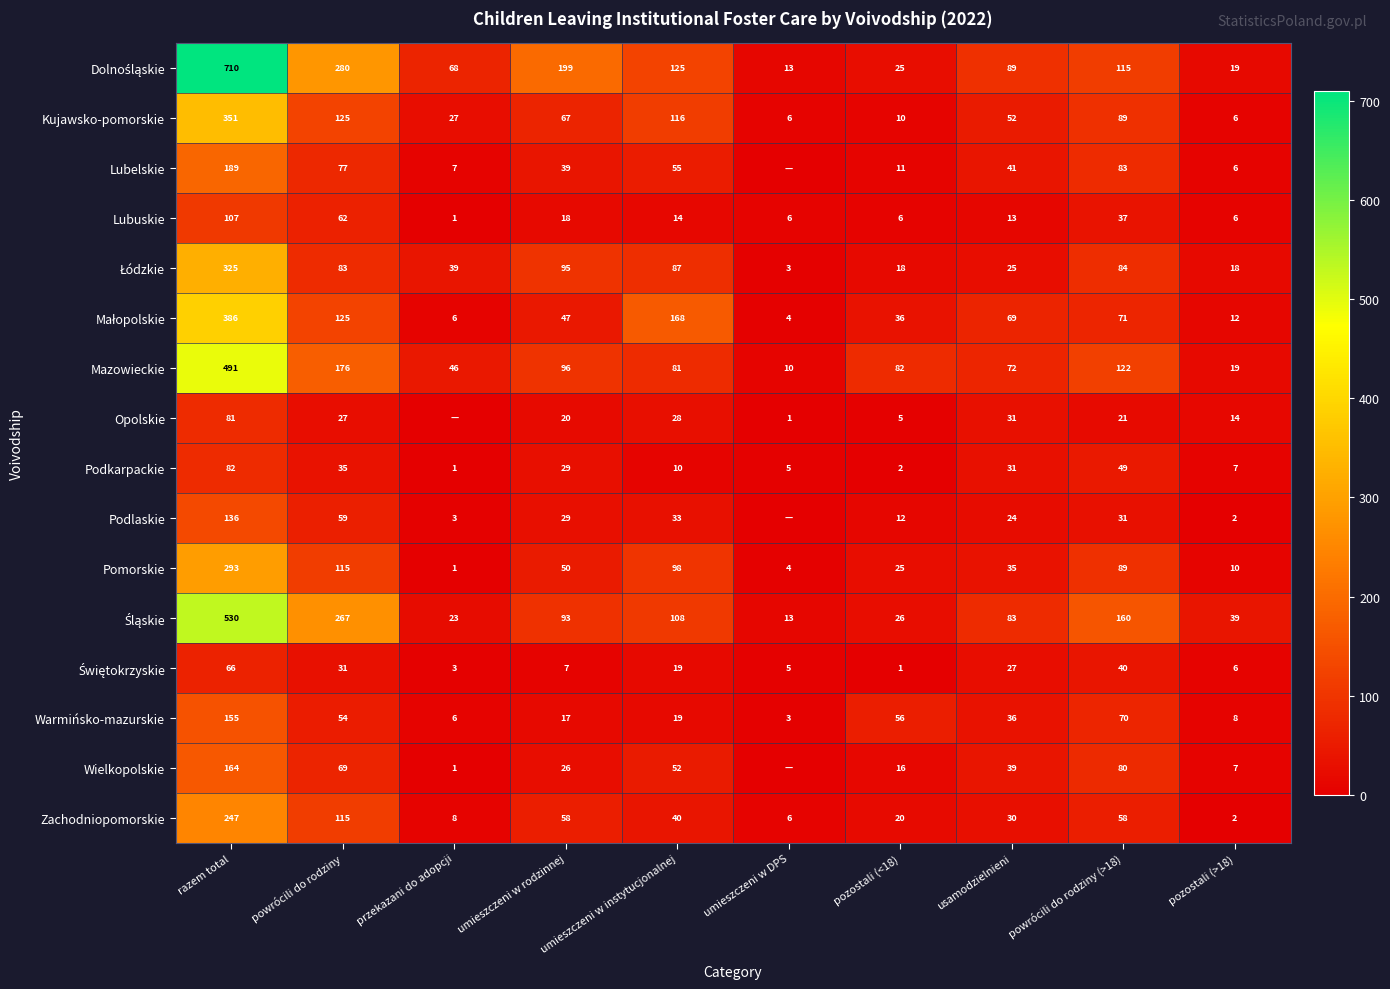

Is the value of Lubuskie at pozostali (>18) greater than the value of Lubelskie at usamodzielnieni?

No